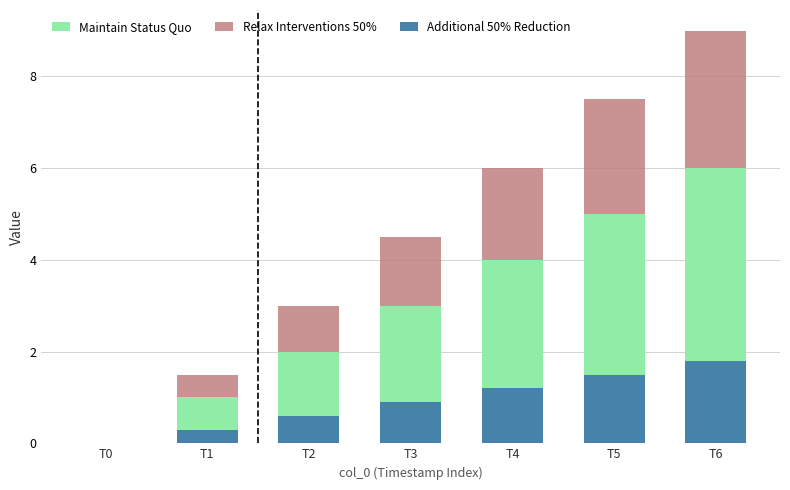

At which label does Relax Interventions 50% reach its peak?

T6